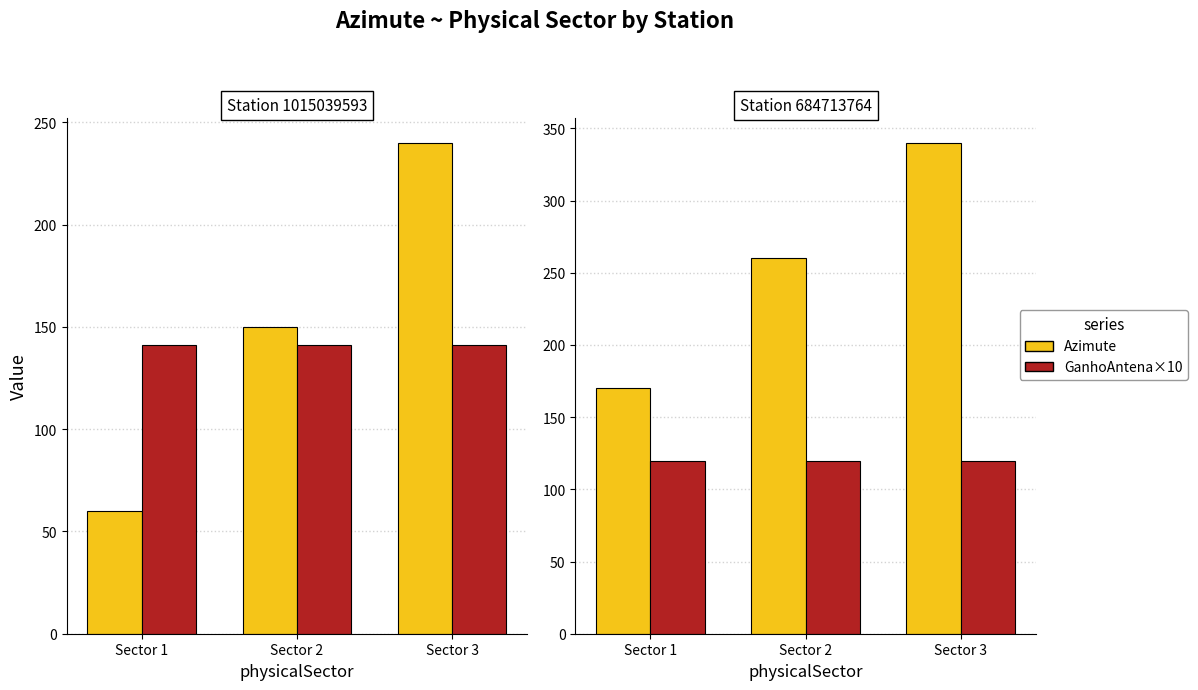

What is the total value across all series at Sector 1?

289.6